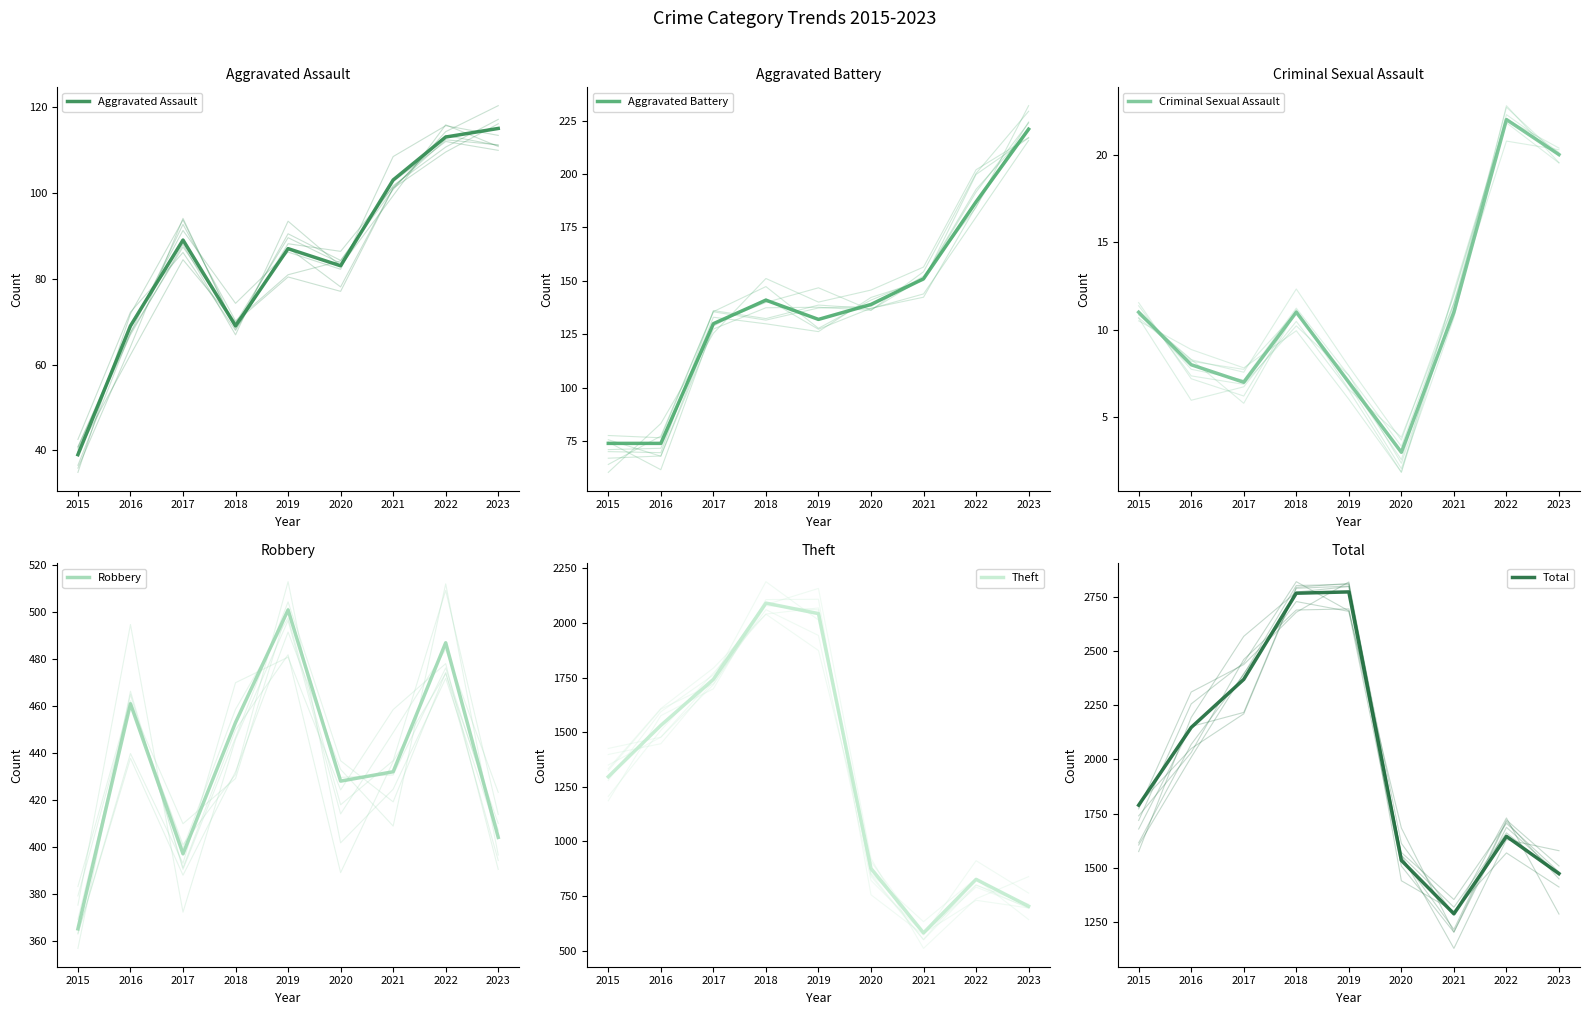

True or false: Robbery and Theft intersect in this chart.

False